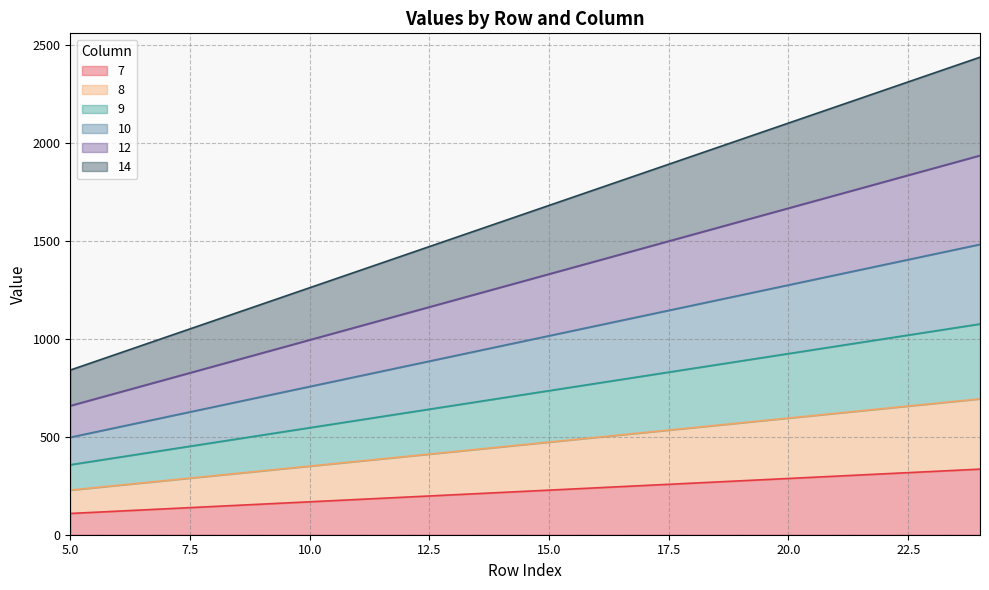

What is the minimum value for 7?

108.5